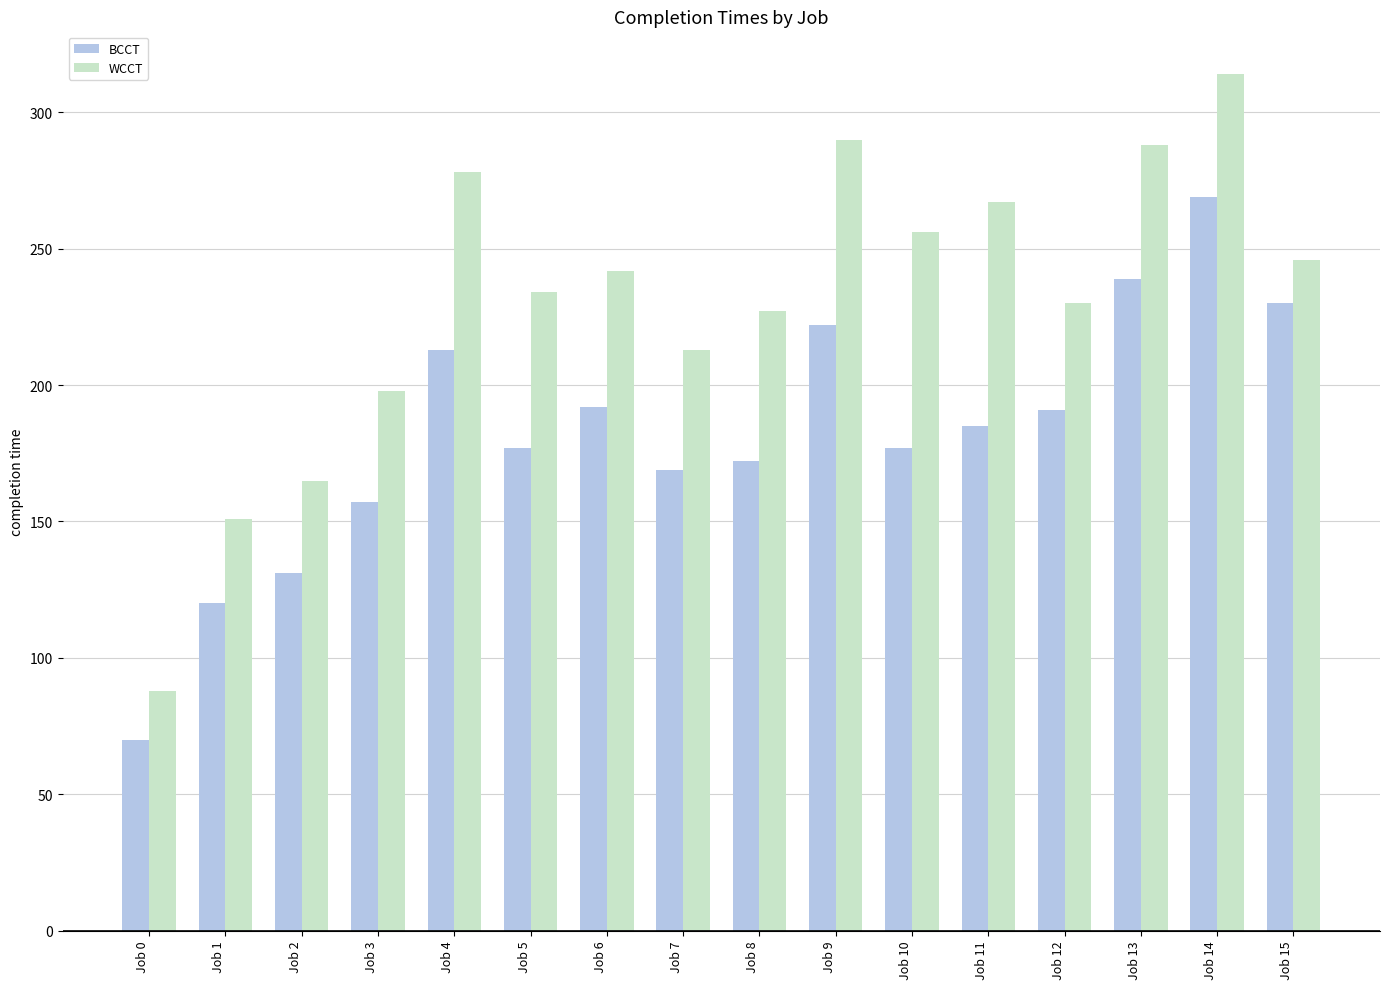

What is the total value across all series at Job 10?

433